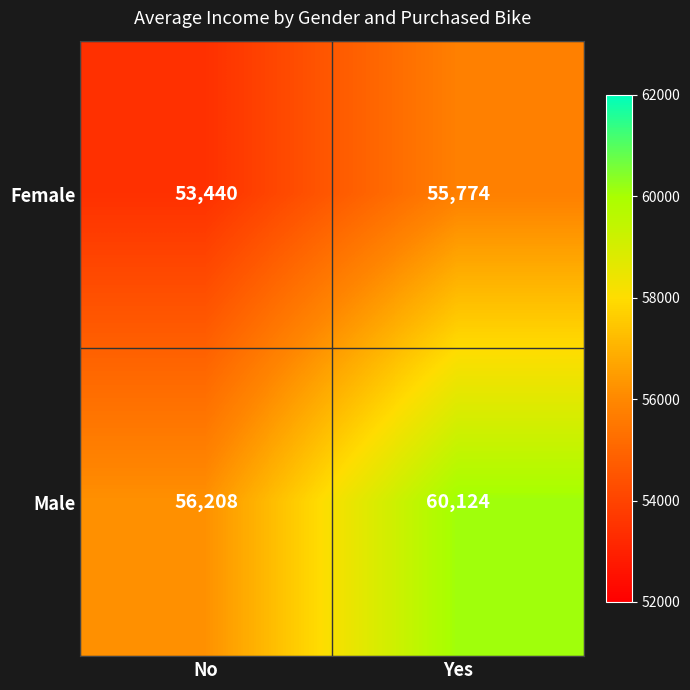

Rank the series by their maximum value, from highest to lowest.

Male, Female